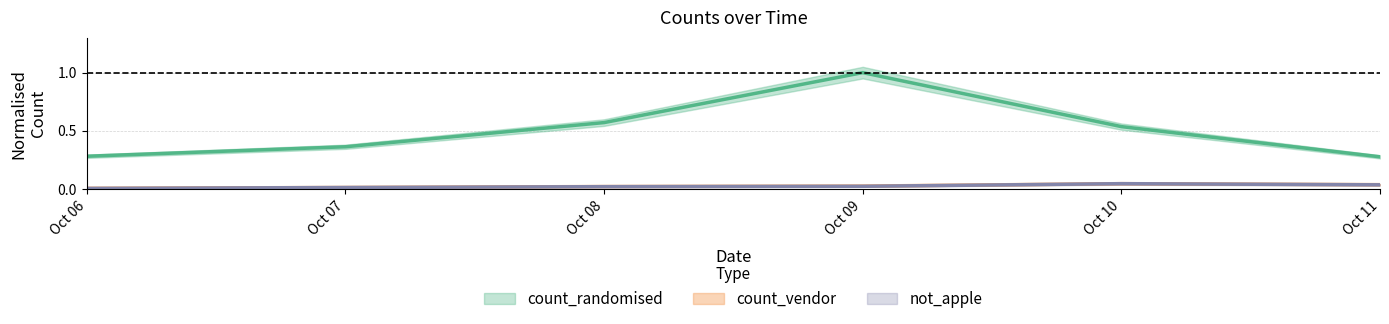

How many distinct data groups are displayed?

3